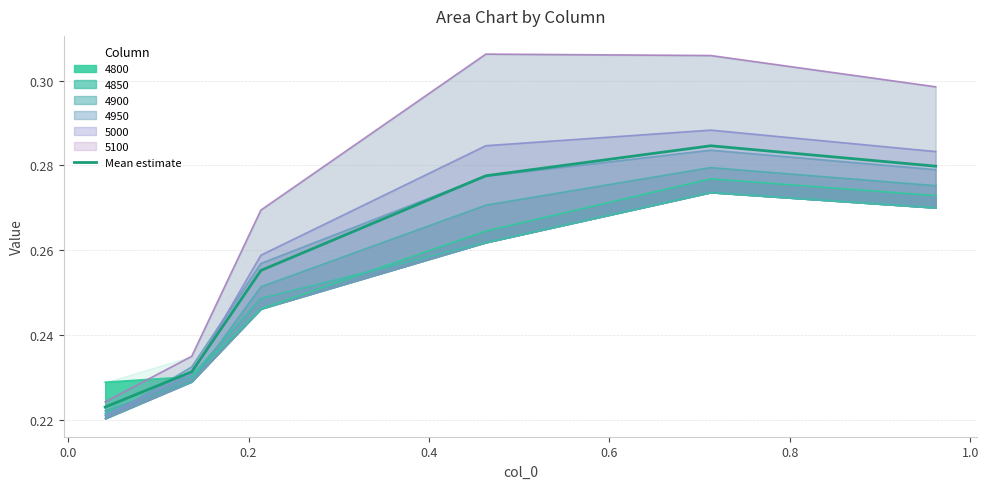

Count the number of categories in the chart.

6